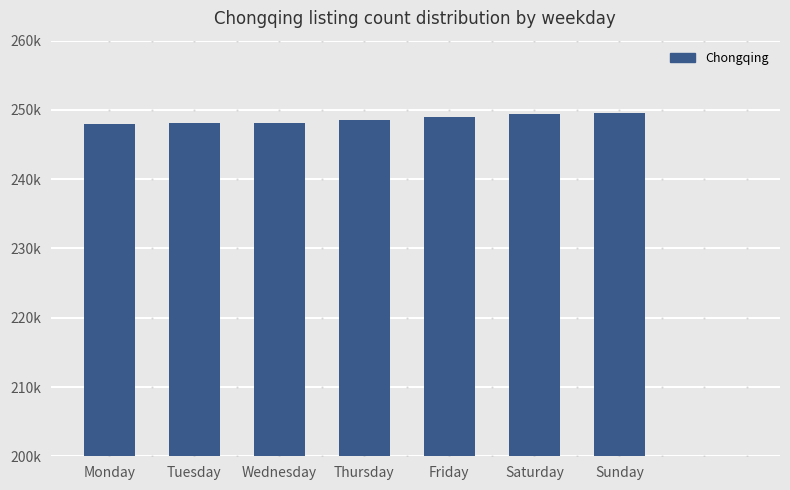

Reading right to left, transcribe all the data shown in this chart.

249629	249367	248996	248599	248178	248042	248039